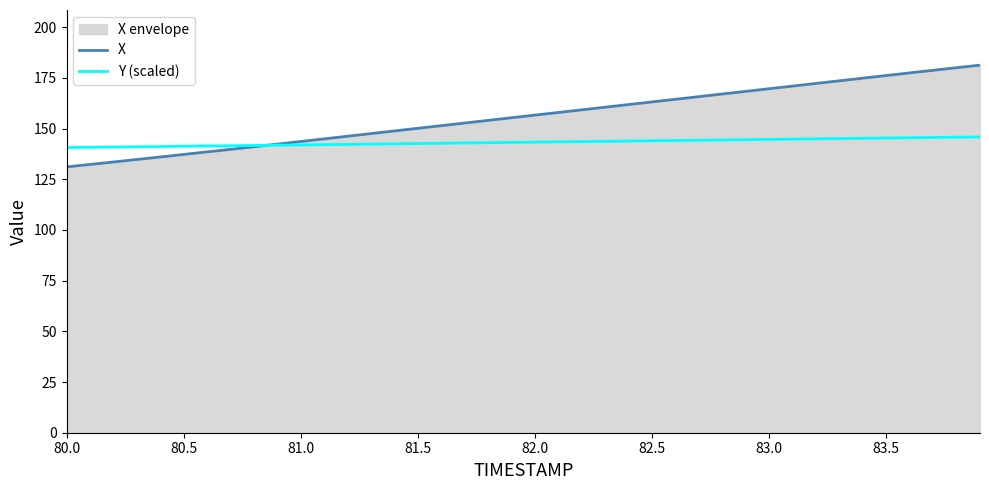

What is the lowest value of the X series?

131.1